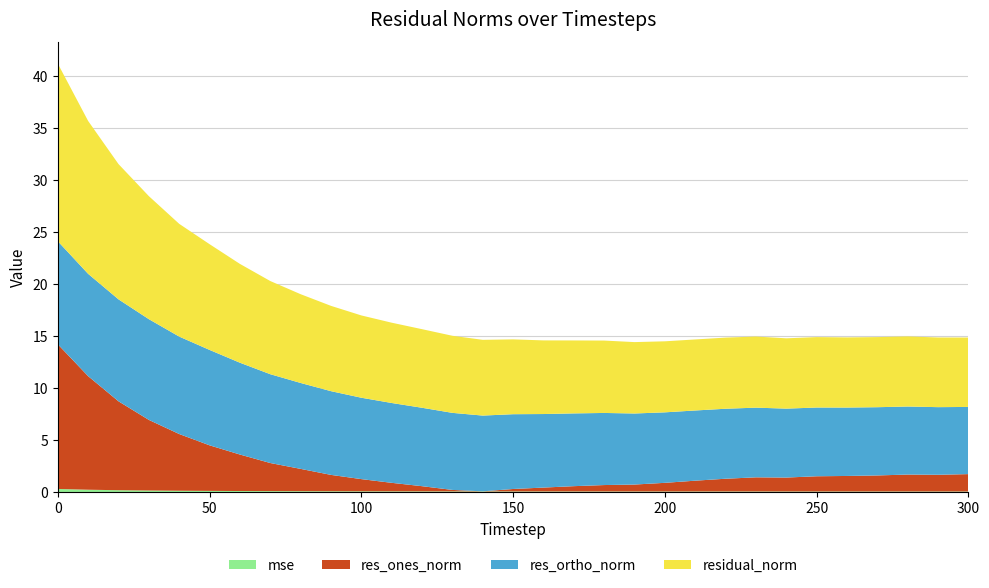

Reading left to right, list all the values displayed in this chart.

mse: 0.3	0.2	0.2	0.1	0.1	0.1	0.1	0.1	0.1	0.1	0.1	0.1	0.1	0.1	0.1	0.1	0.1	0.0	0.0	0.0	0.0	0.0	0.0	0.0	0.0	0.0	0.0	0.0	0.0	0.0	0.0
res_ones_norm: 13.9	10.9	8.5	6.8	5.4	4.4	3.5	2.7	2.1	1.6	1.2	0.8	0.5	0.1	0.0	0.2	0.4	0.5	0.6	0.7	0.8	1.0	1.2	1.4	1.3	1.5	1.5	1.5	1.6	1.6	1.7
res_ortho_norm: 9.9	9.8	9.8	9.7	9.4	9.2	8.8	8.5	8.3	8.0	7.8	7.7	7.5	7.4	7.3	7.2	7.1	7.0	6.9	6.8	6.8	6.7	6.7	6.7	6.6	6.6	6.6	6.6	6.5	6.5	6.5
residual_norm: 17.1	14.7	13.0	11.8	10.8	10.2	9.5	8.9	8.5	8.2	7.9	7.7	7.5	7.4	7.3	7.2	7.1	7.0	7.0	6.9	6.8	6.8	6.8	6.8	6.8	6.8	6.7	6.7	6.7	6.7	6.7